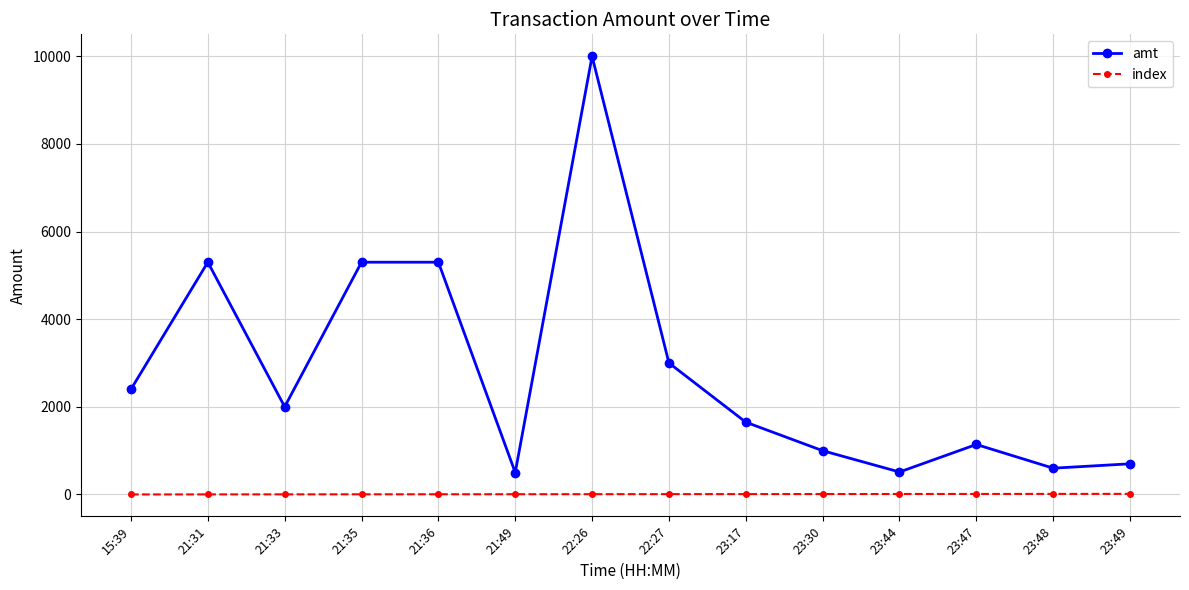

What is the difference between the amt values at 21:33 and 23:47?

860.0